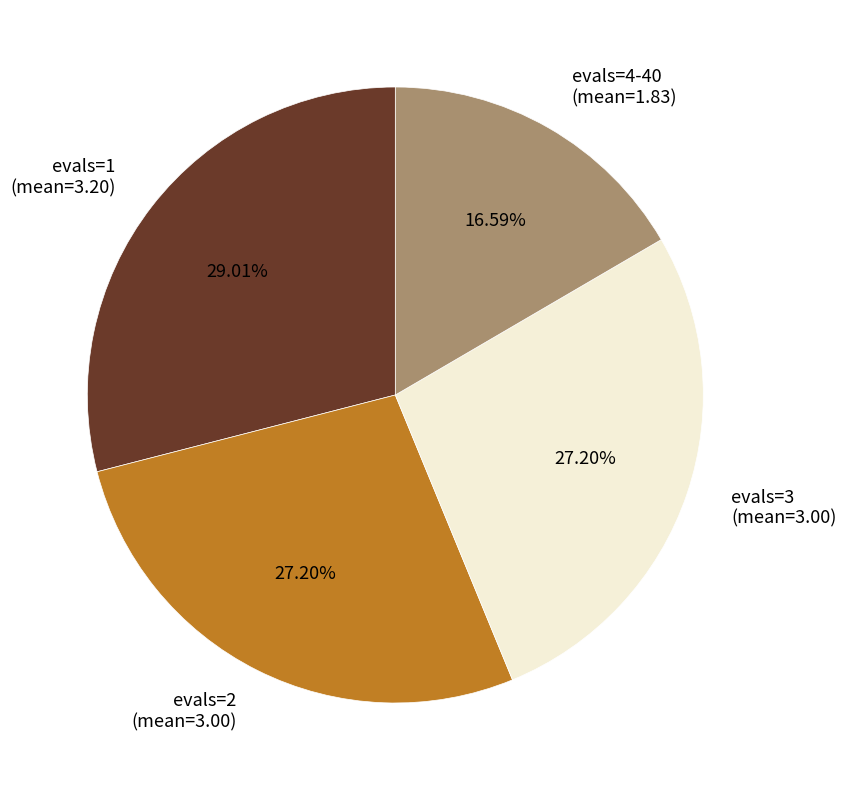

How many segments does this pie chart have?

4